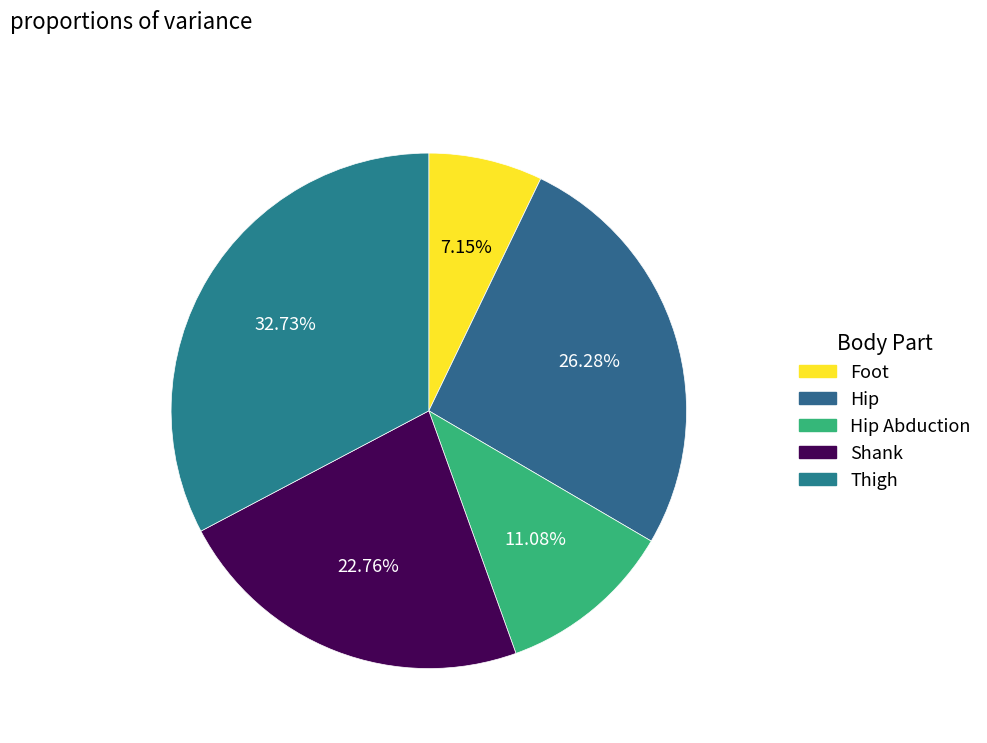

What percentage is NOT represented by Hip Abduction?

88.9%